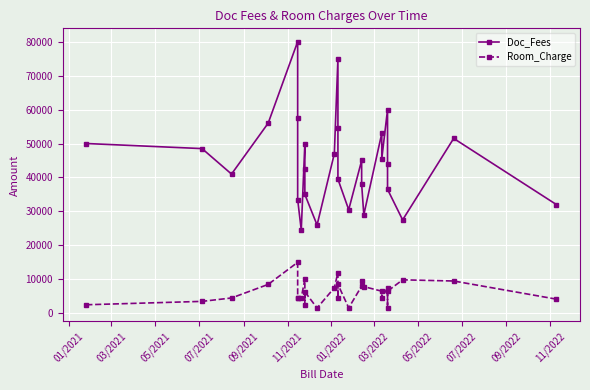

What is the value of the Doc_Fees point at the 15th from the left?

54500